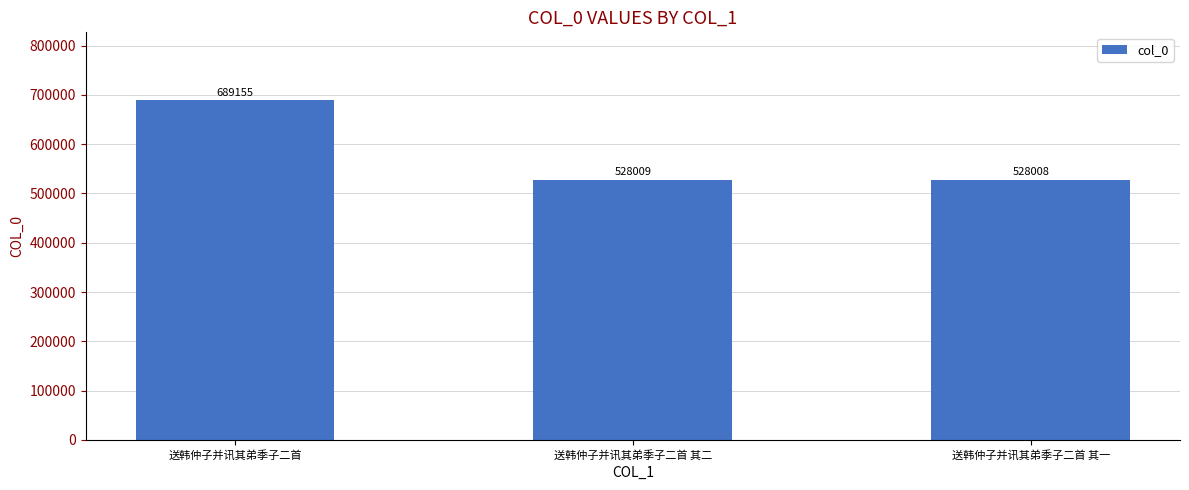

Does the chart contain any negative values?

No